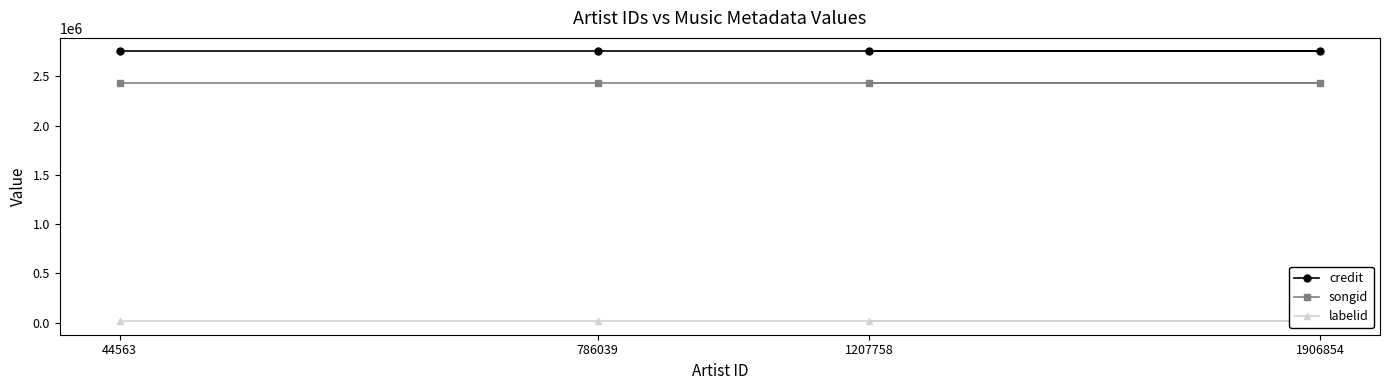

The value of songid at 1207758 is 2428472. True or false?

True